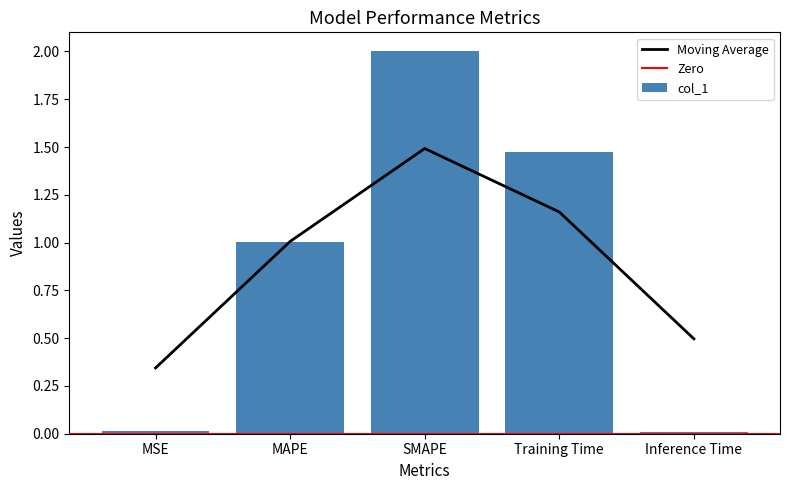

The value at Inference Time is 0.0. True or false?

False